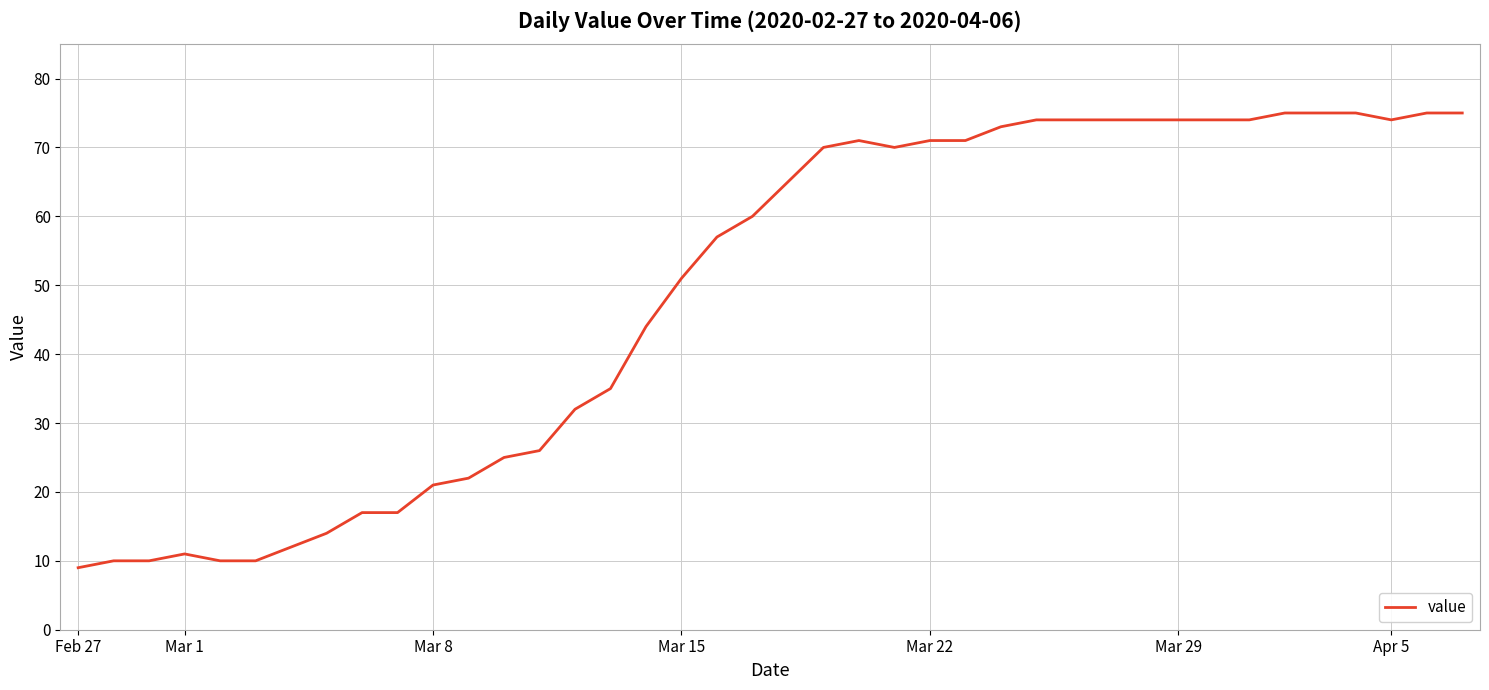

What is the greatest value displayed?

75